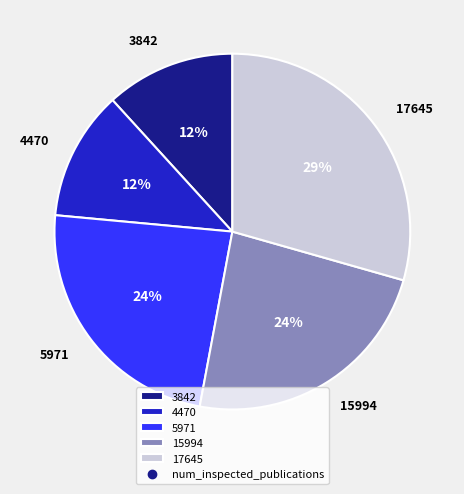

To the nearest percent, what portion does 3842 represent?

12%